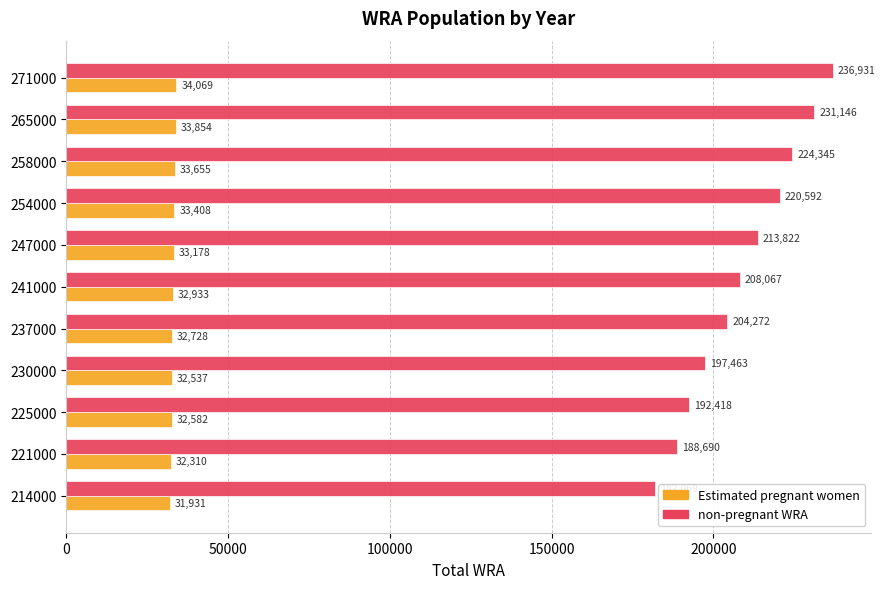

Which series has the largest total across all categories?

non-pregnant WRA